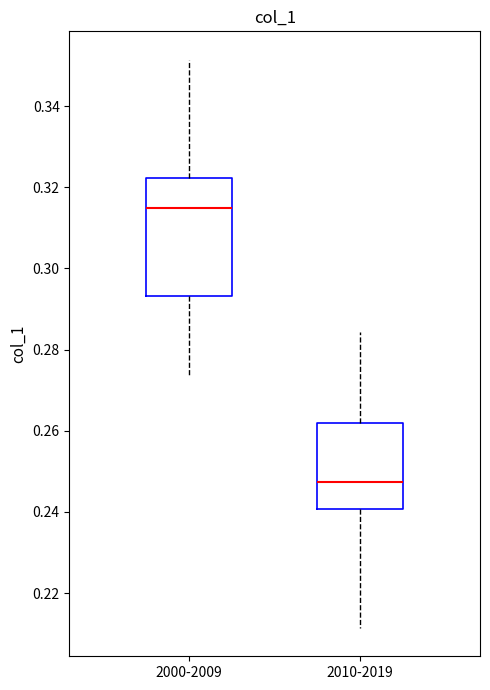

Where is the upper edge of the box for 2010-2019 on the y-axis? The values are not printed on the chart, so give them approximately, as read against the axis.

0.262